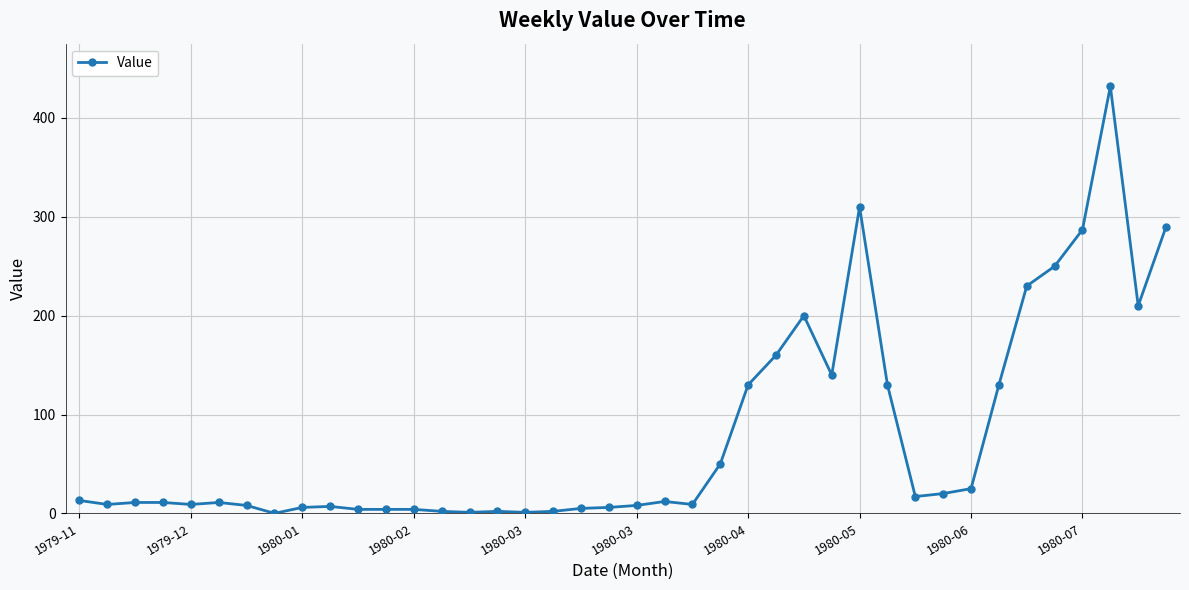

Count the number of categories in the chart.

40